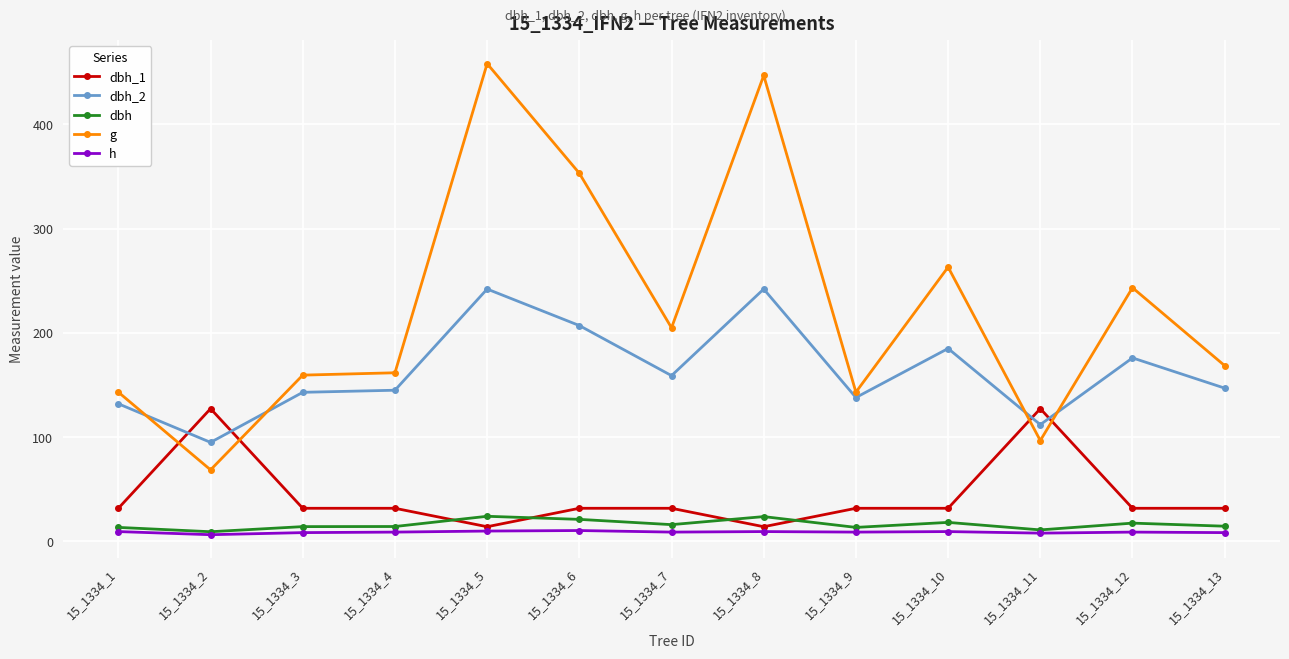

Which series has the widest spread of values?

g